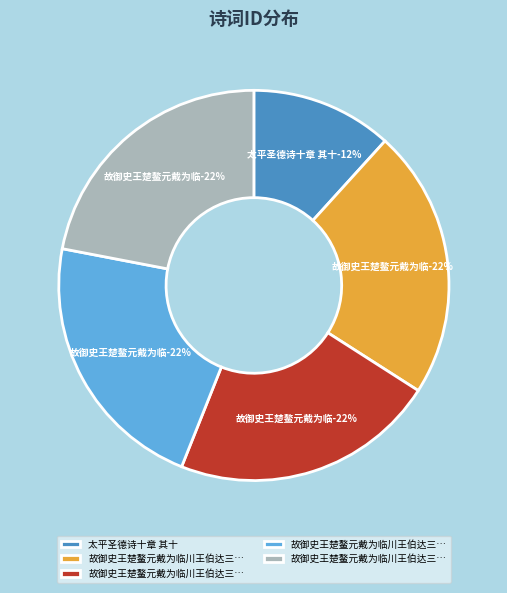

What percentage is the 故御史王楚鳌元戴为临川王伯达三画求题 slice, to the nearest percent?

22%